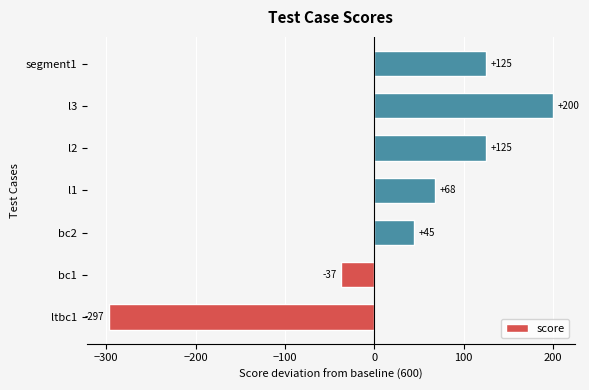

What is the difference between the maximum and minimum values?

497